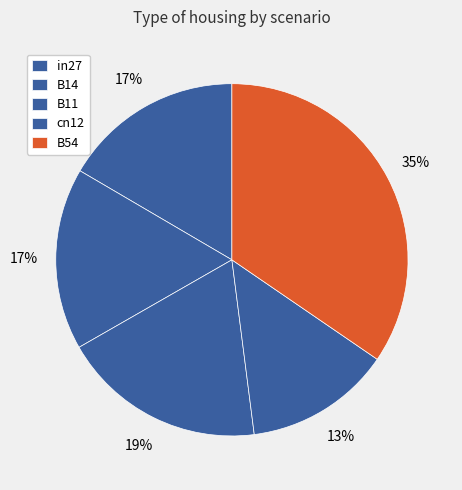

Does any single category account for the majority?

No